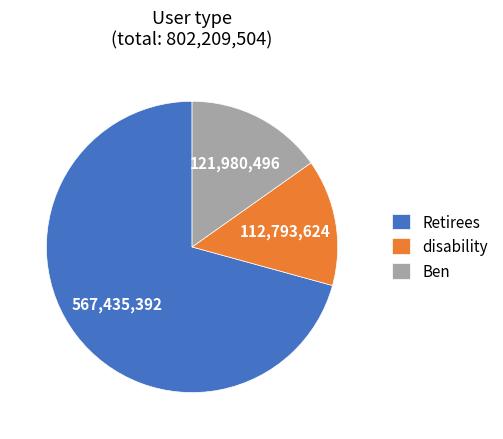

Is it true that Retirees is 82% of the pie?

False